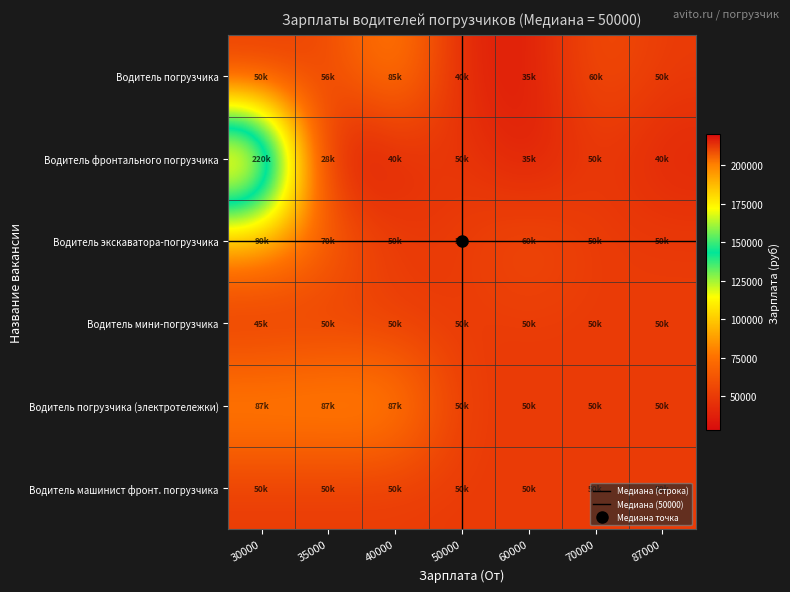

Which series changed the most between 35000 and 60000?

Водитель погрузчика (электротележки)